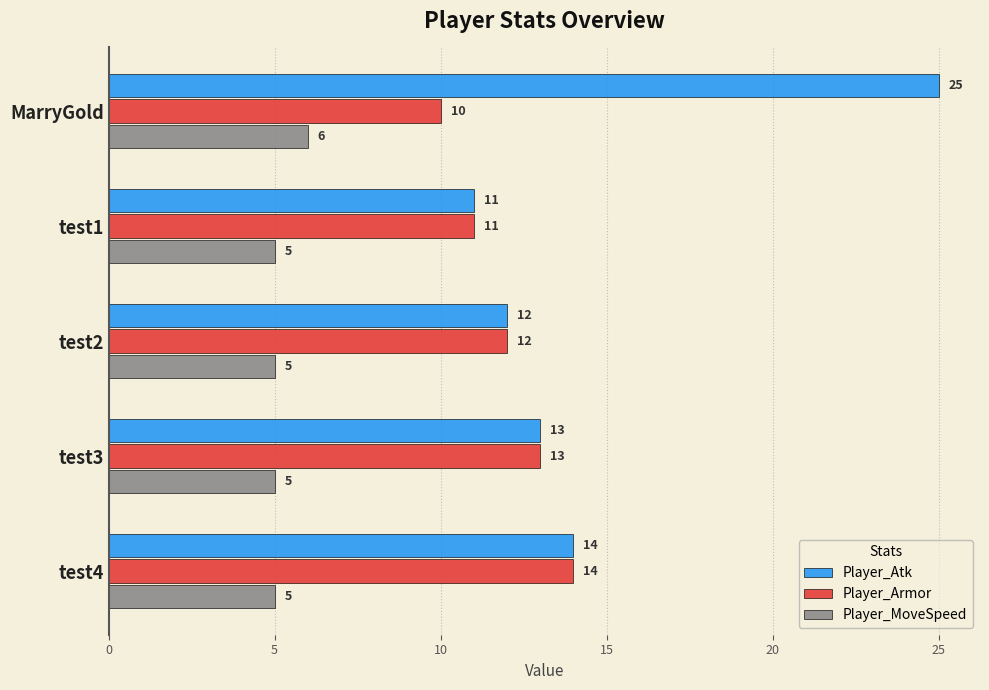

Which series has the largest total across all categories?

Player_Atk